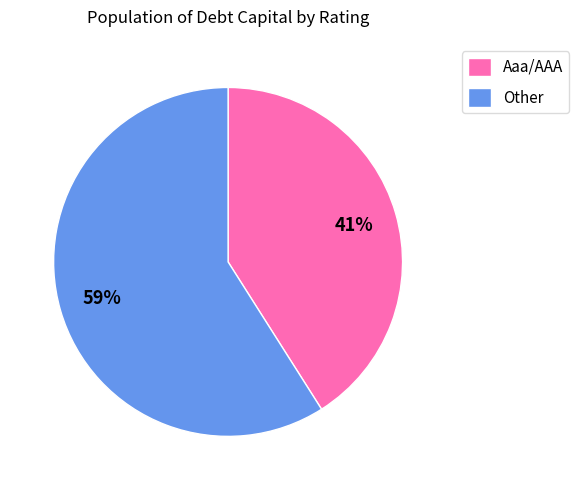

Between Other and Aaa/AAA, which is larger?

Other